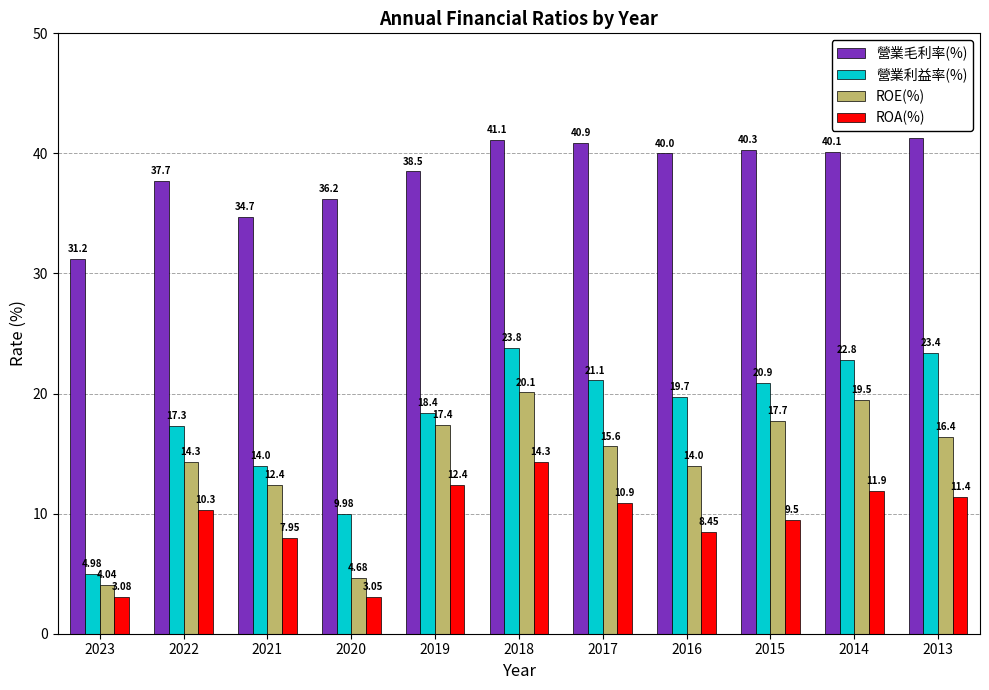

What is the difference between the ROE(%) values at 2018 and 2023?

16.1